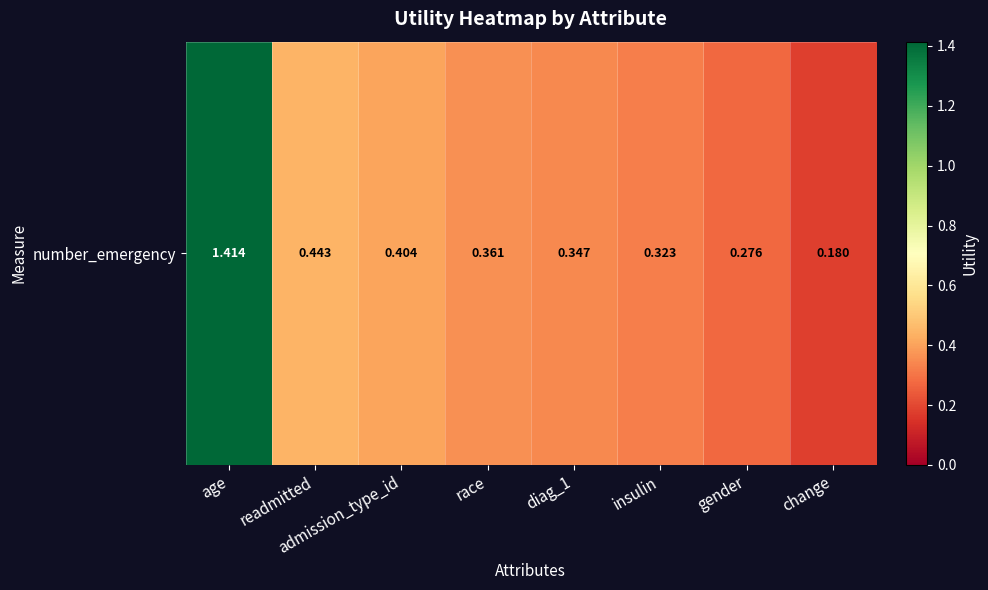

Which category has the lowest value across all series?

change